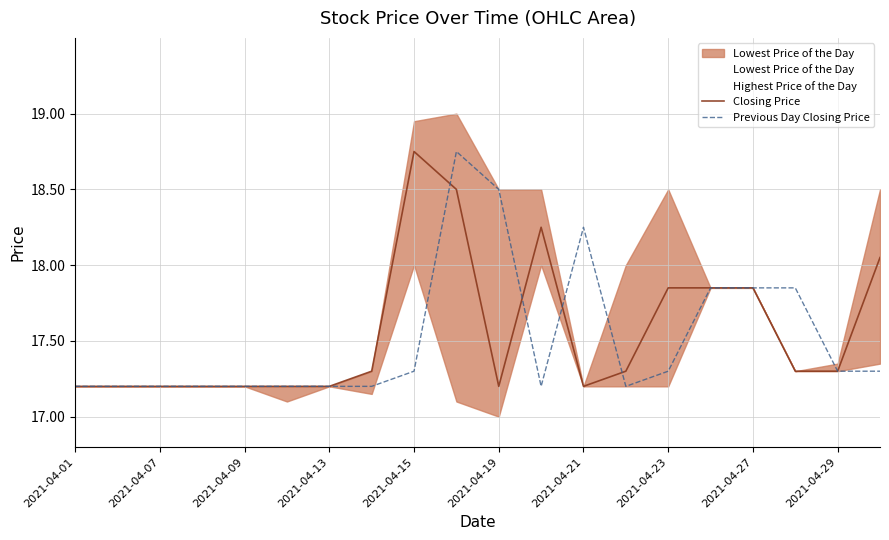

Between 13 and 2021-04-01, which is larger?

13